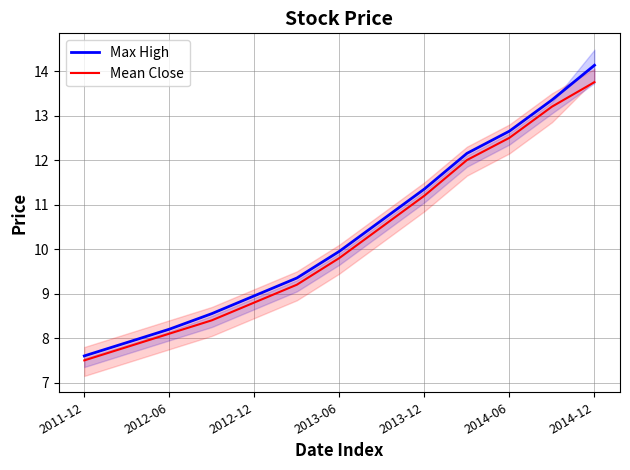

Does the chart display data point markers on the line(s)?

No